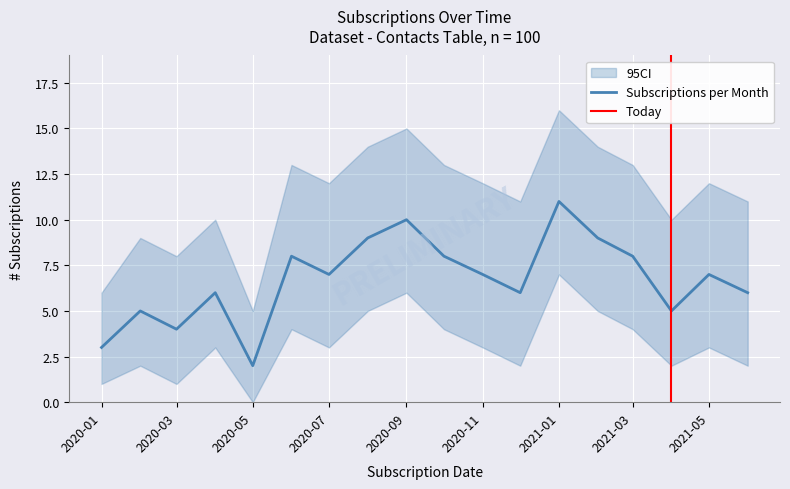

In Subscriptions per Month, how many points are higher than both neighbors (excluding endpoints)?

6